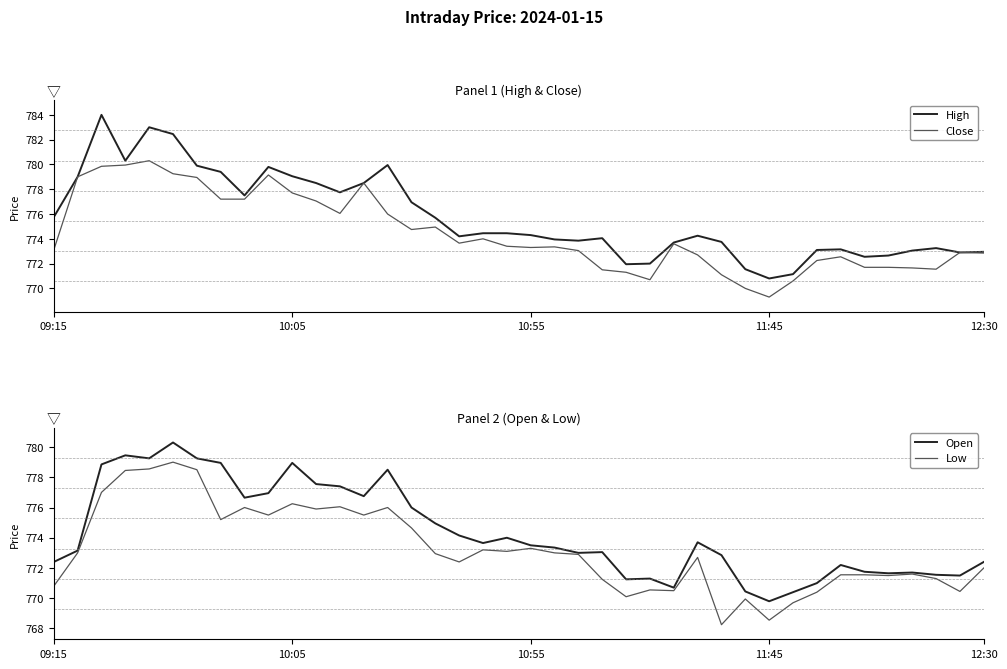

True or false: High and Close intersect in this chart.

False